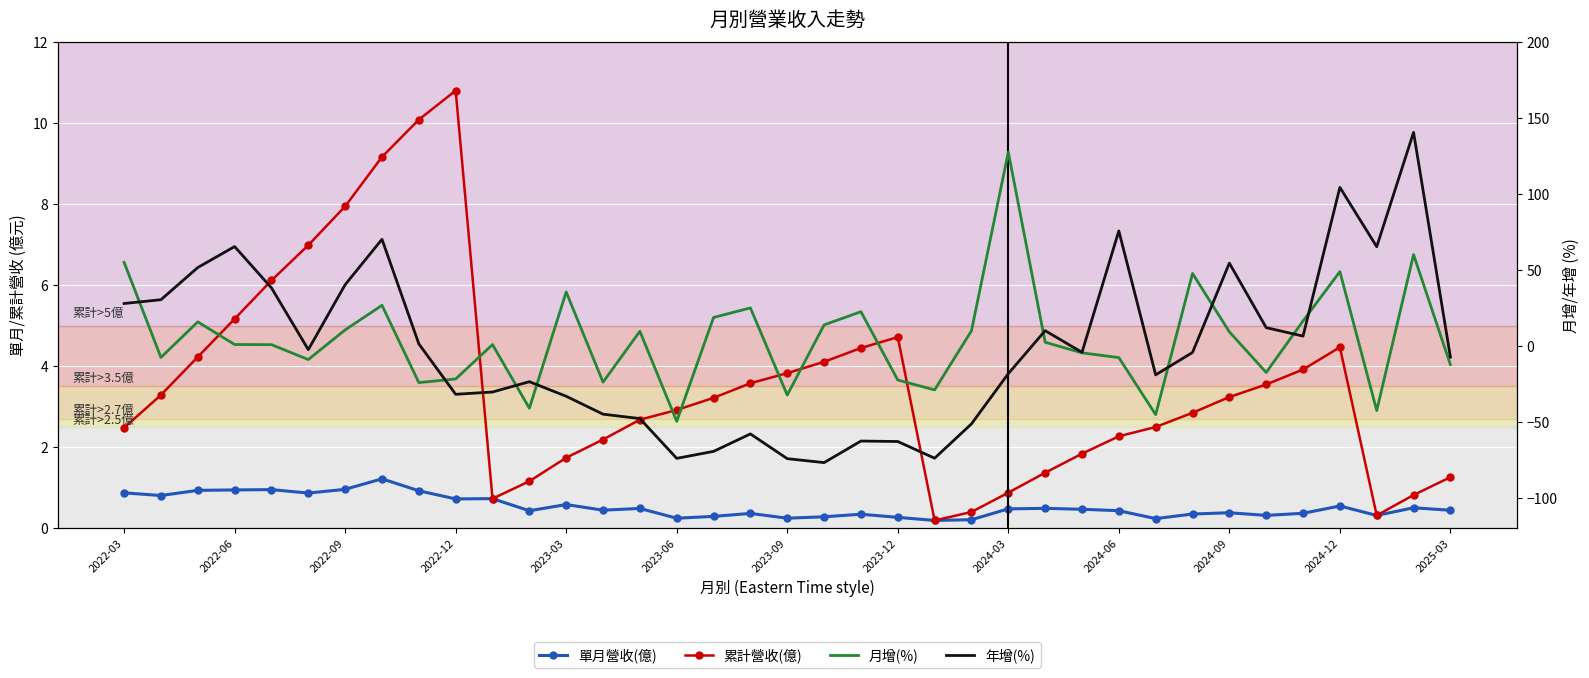

At which label does 月增(%) first exceed 0?

2022-03